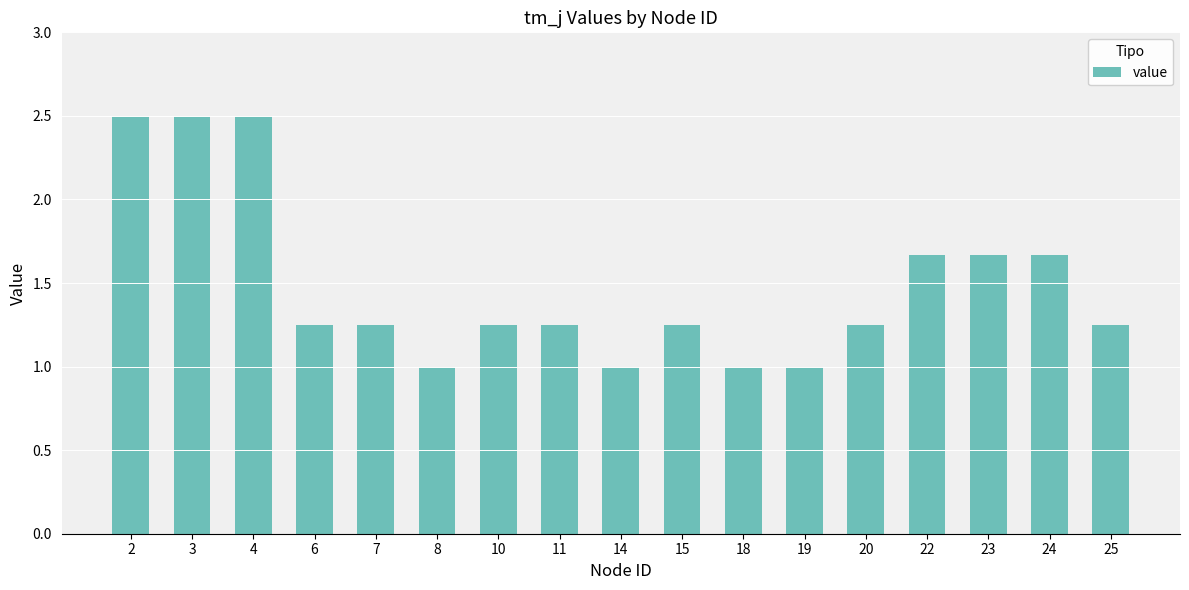

What is the value of the 2nd bar from the left?

2.5